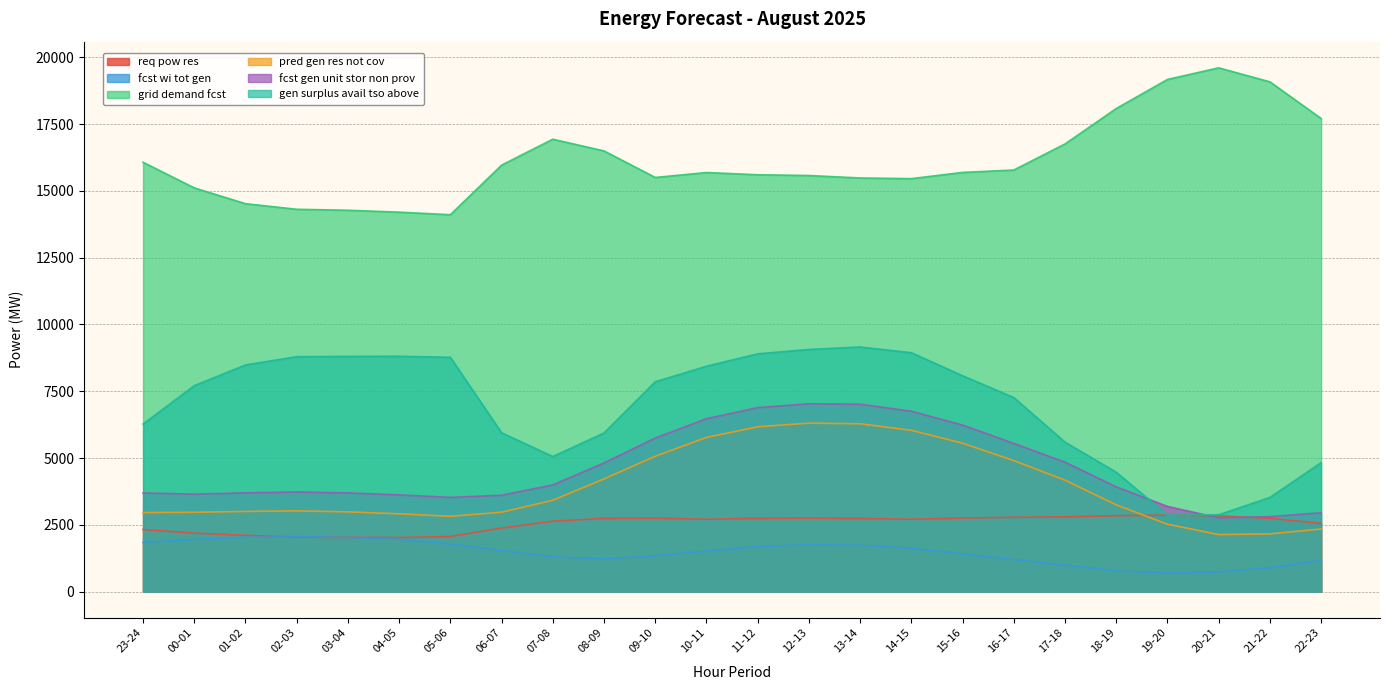

What is the spread (max minus min) of values at 02-03?

12275